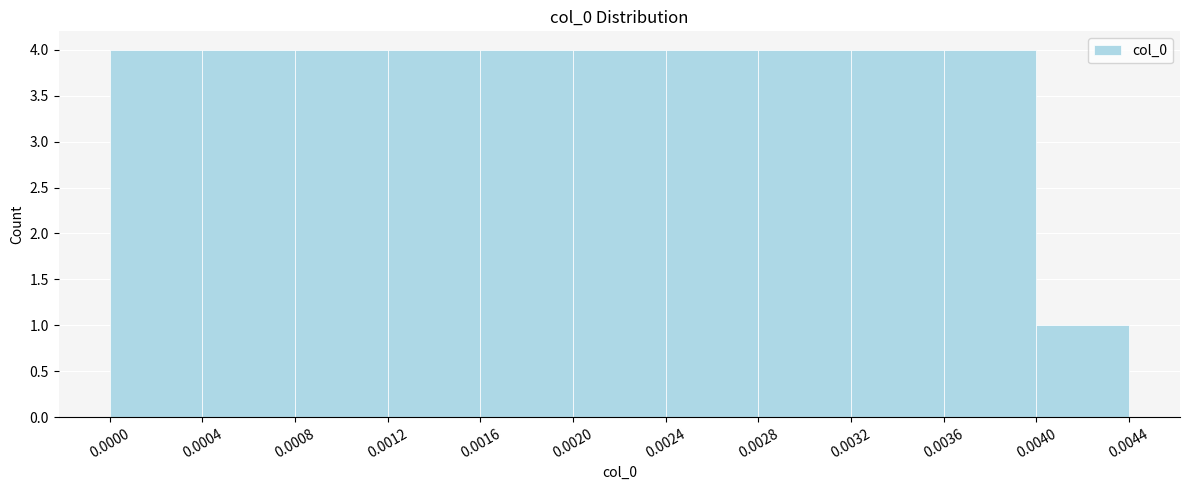

Reading left to right, transcribe this chart: for each bar, give the range it covers on the x-axis and its height. The values are not printed on the chart, so give them approximately, as read against the axis.

0.0000 to 0.0004: 4
0.0004 to 0.0008: 4
0.0008 to 0.0012: 4
0.0012 to 0.0016: 4
0.0016 to 0.0020: 4
0.0020 to 0.0024: 4
0.0024 to 0.0028: 4
0.0028 to 0.0032: 4
0.0032 to 0.0036: 4
0.0036 to 0.0040: 4
0.0040 to 0.0044: 1